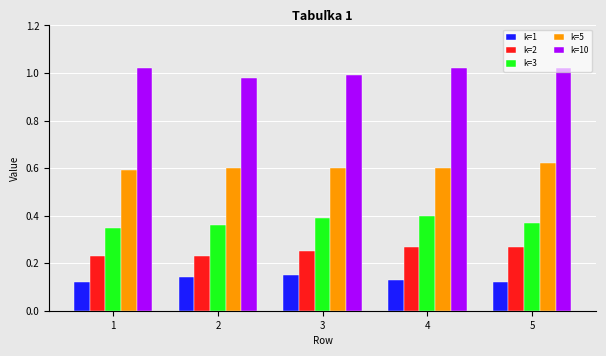

Rank the series by their maximum value, from highest to lowest.

k=10, k=5, k=3, k=2, k=1